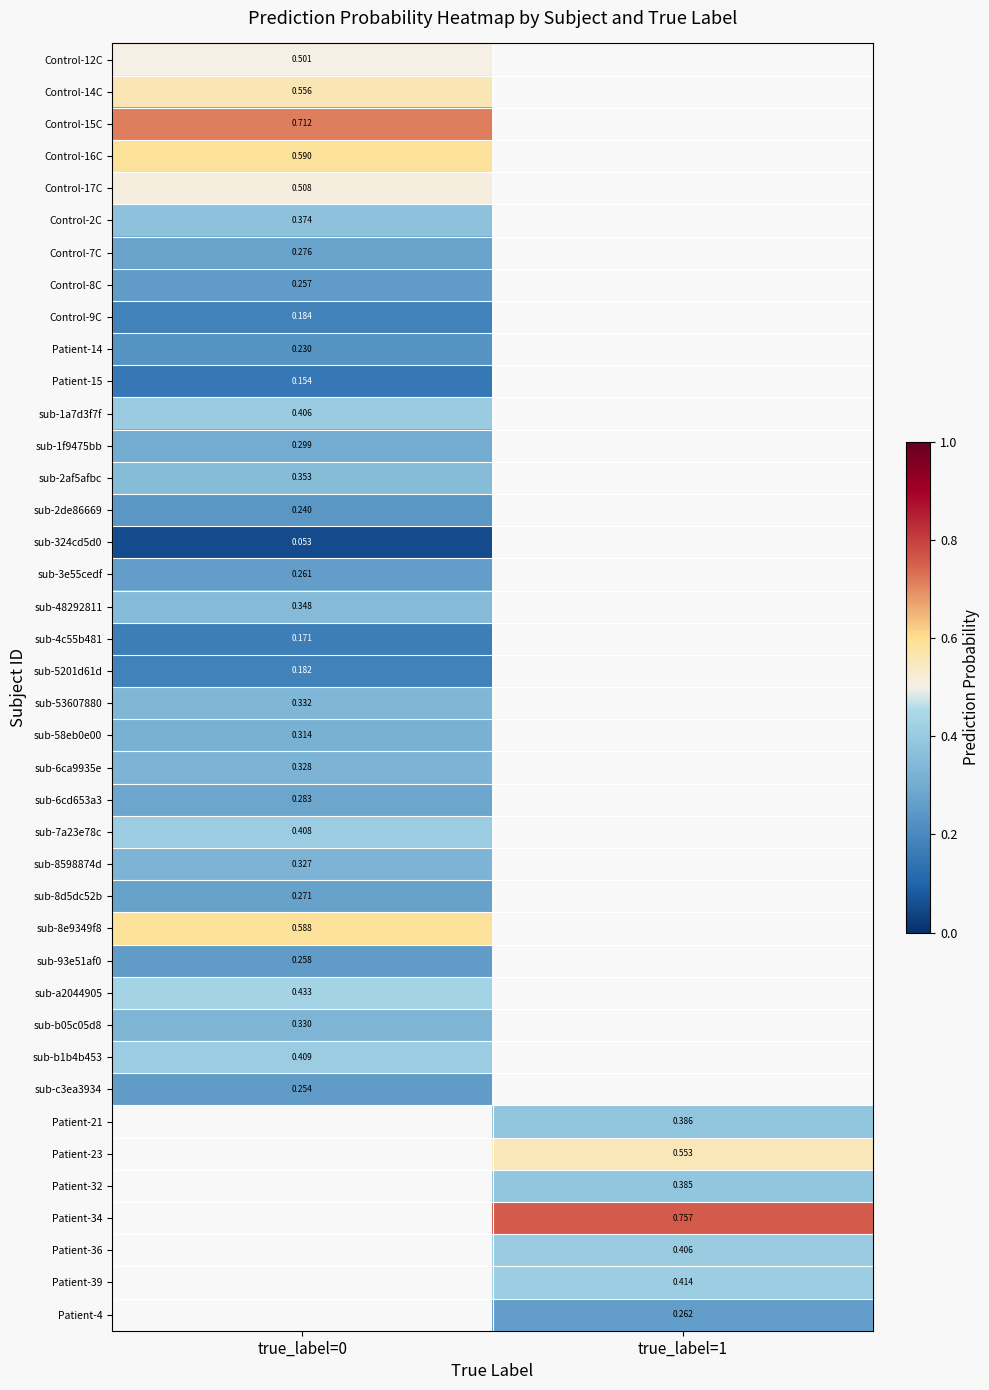

How many values in Patient-14 are above zero?

1